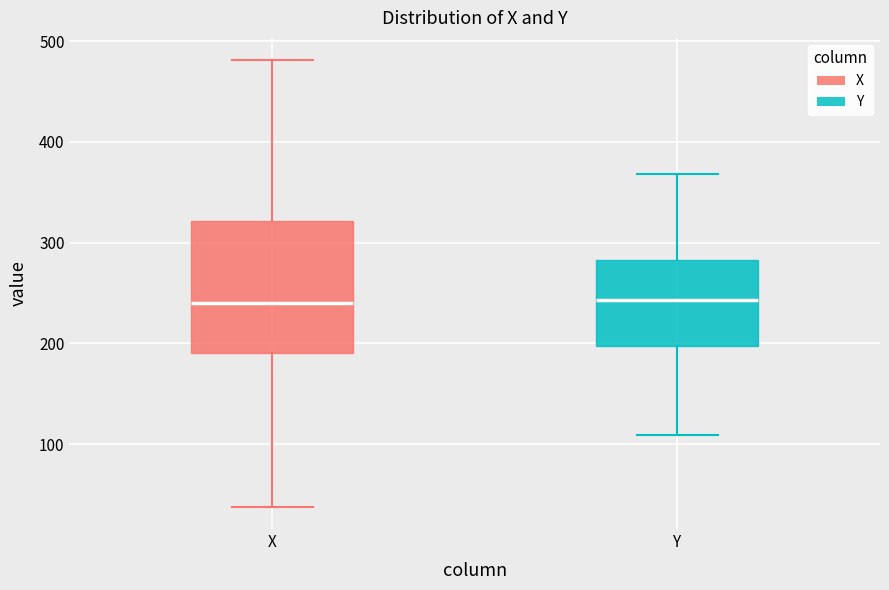

Comparing the boxes themselves (not the whiskers), which one is the tallest?

X